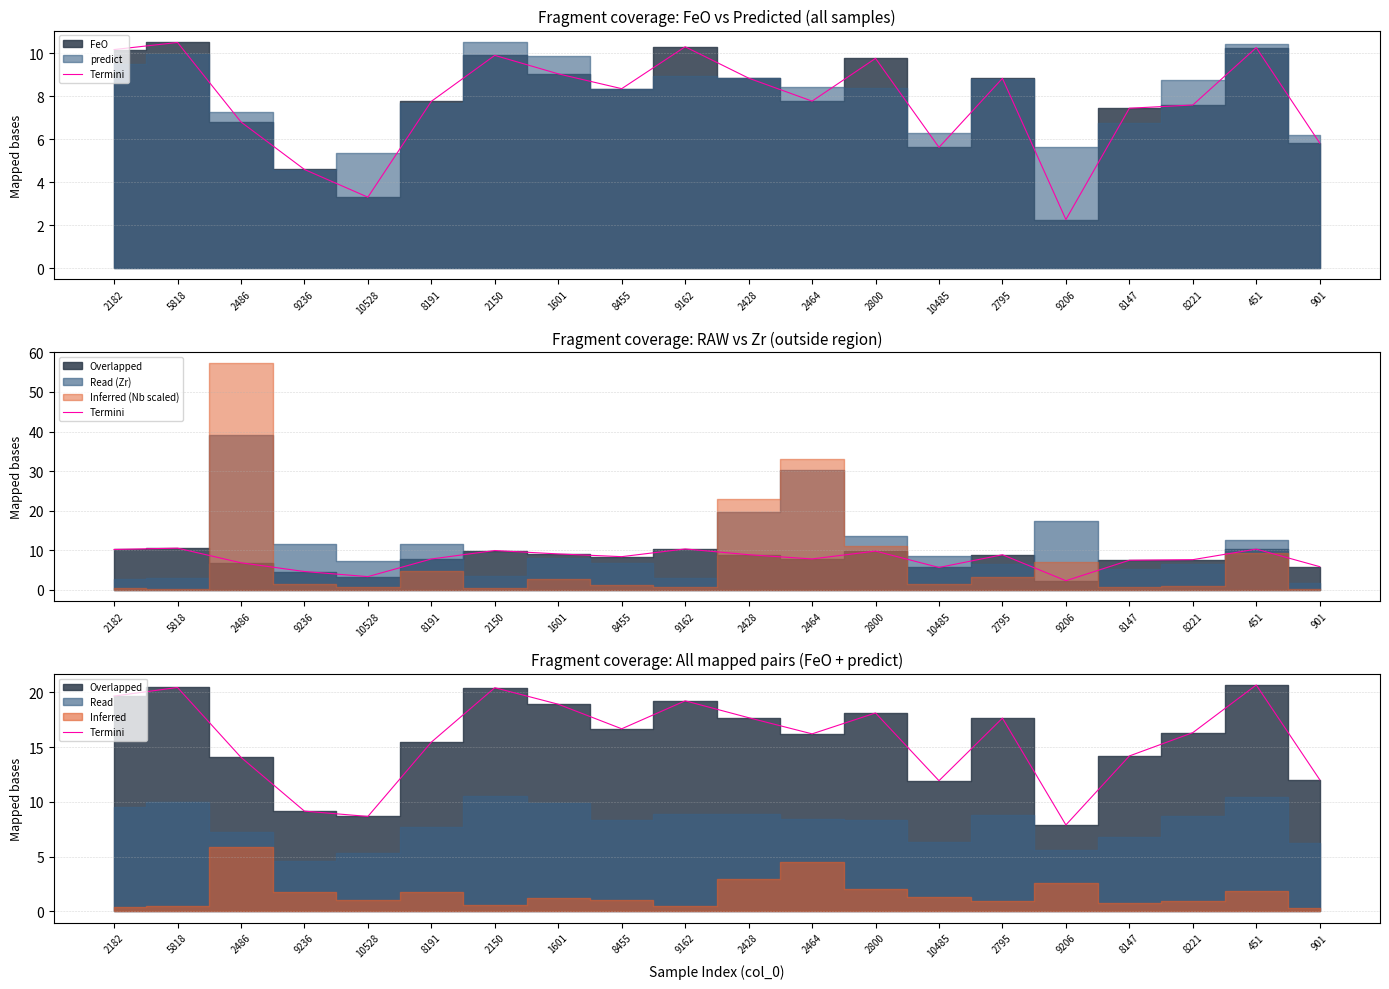

Which category has the highest value across all series?

451